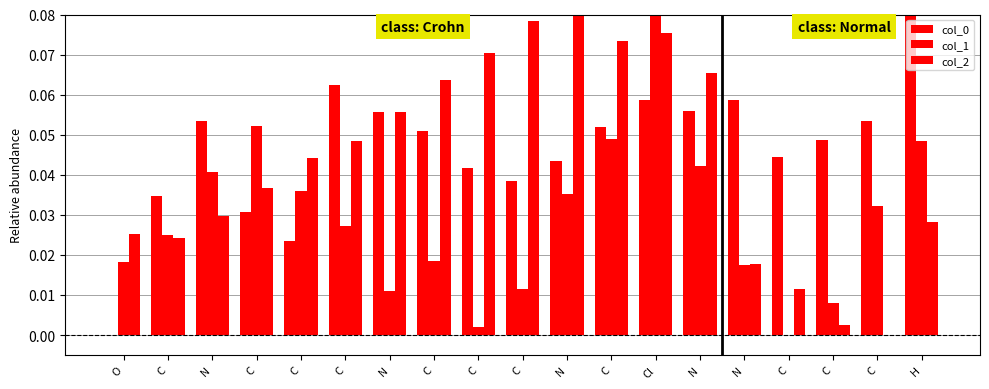

Which label corresponds to the smallest value in the chart?

O